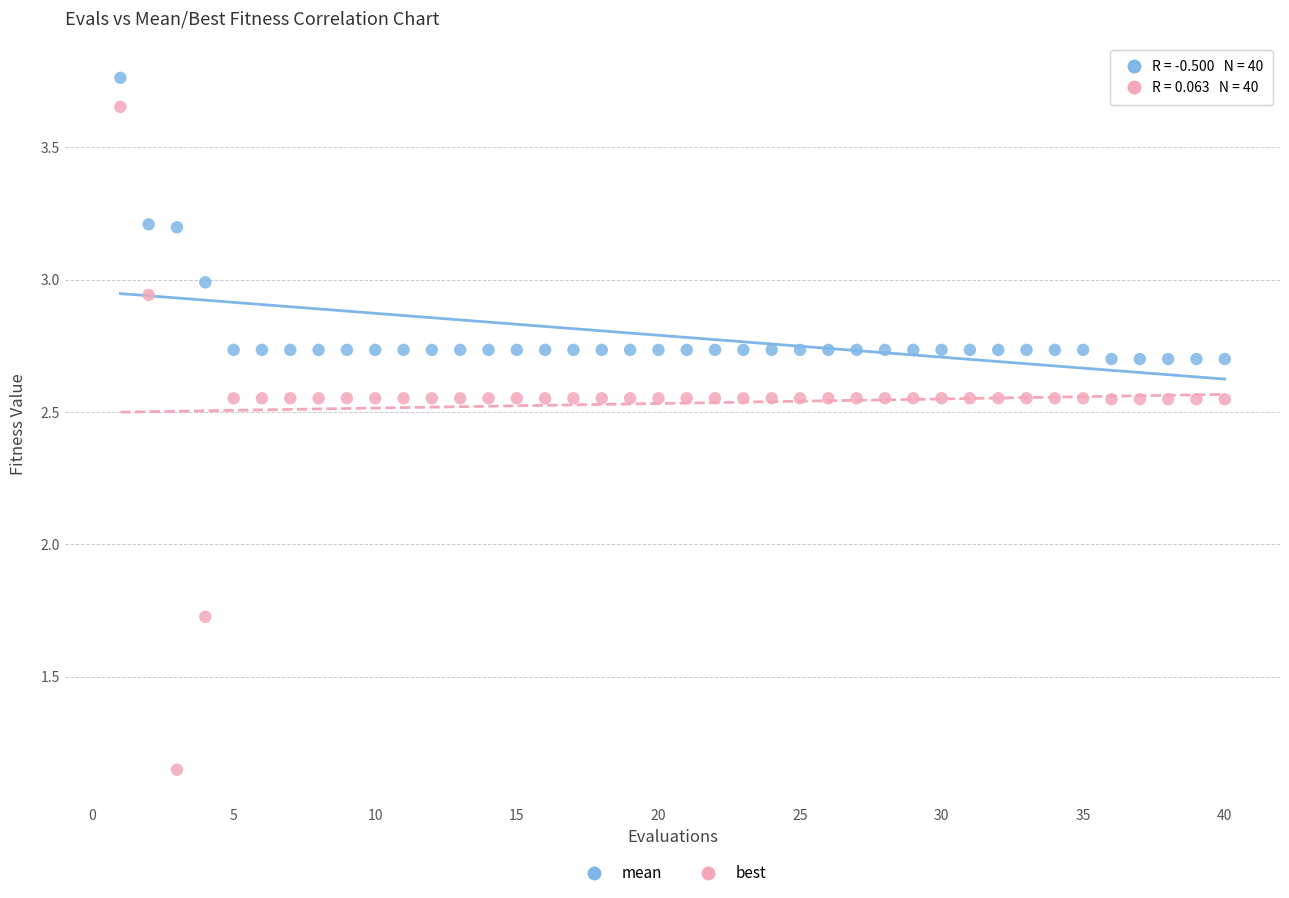

What are all the series names shown in the legend?

mean, best